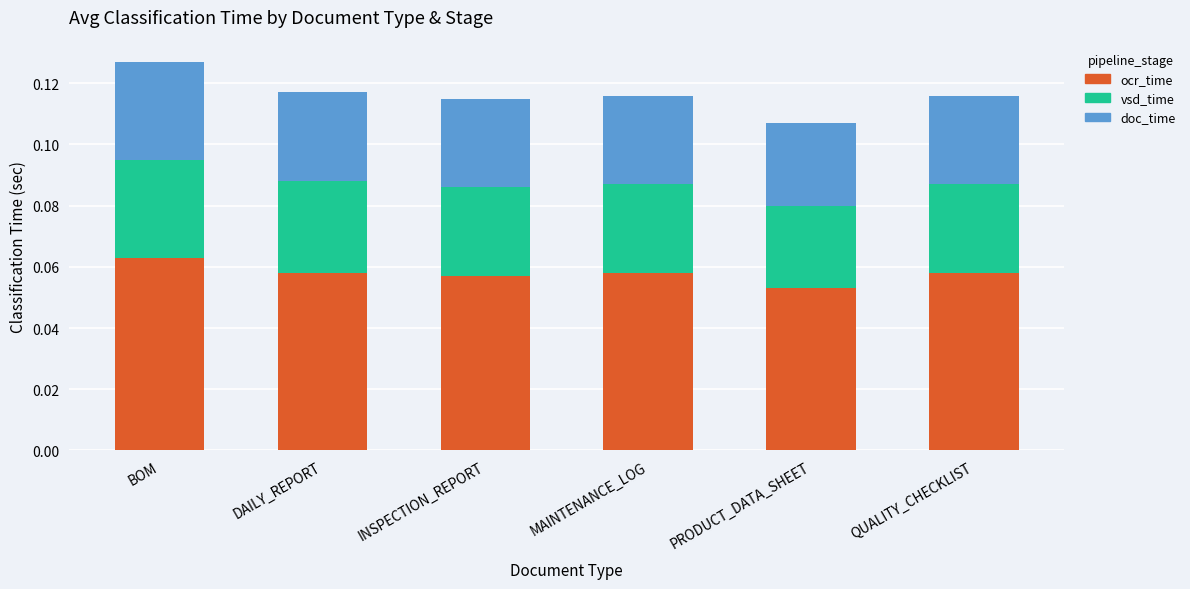

The value of ocr_time at MAINTENANCE_LOG is 0.0. True or false?

False